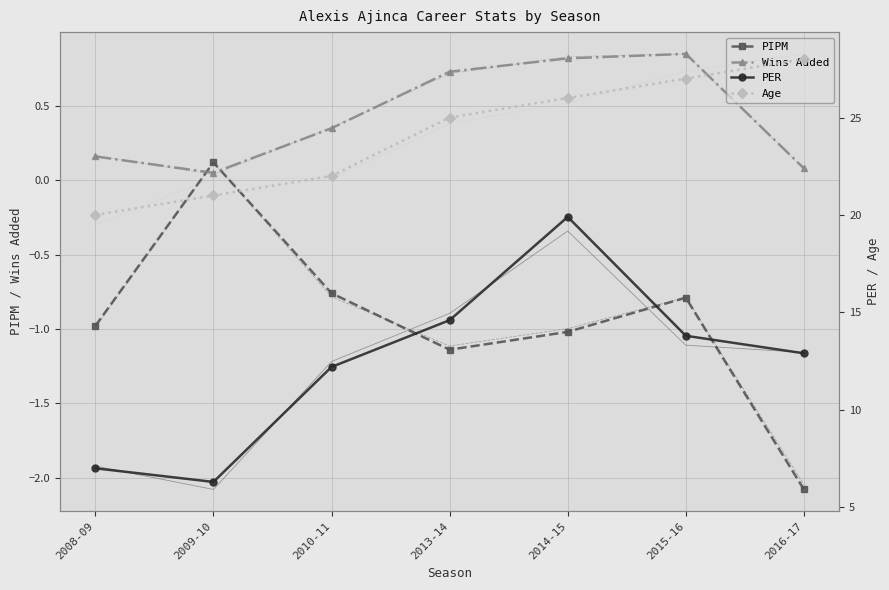

Which series has the widest spread of values?

PER